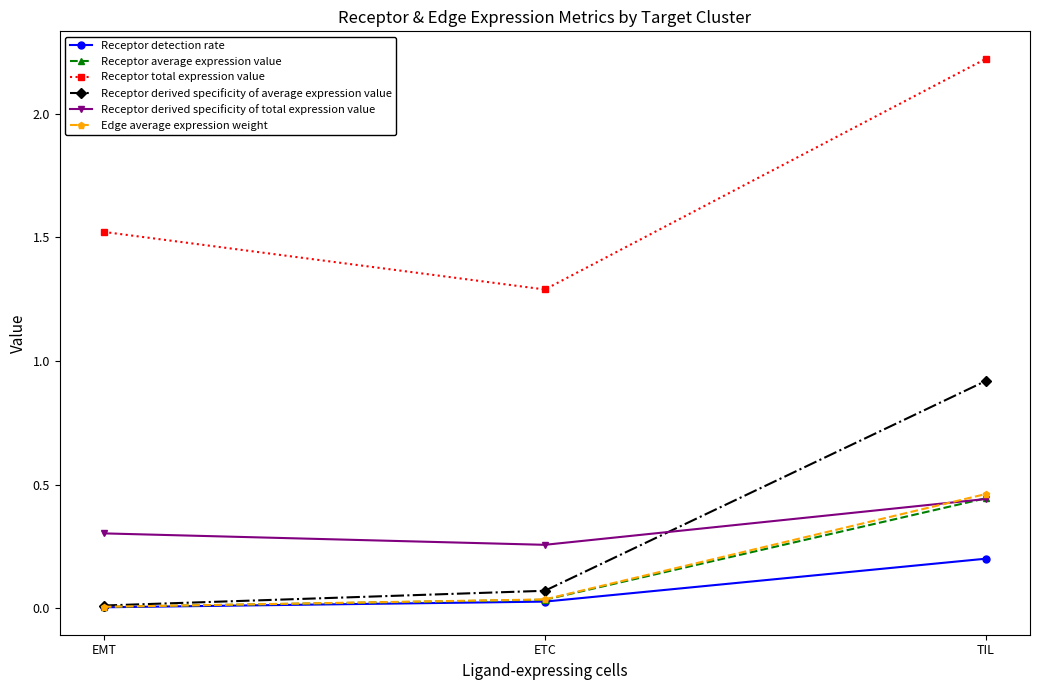

How many lines are shown in the chart?

6